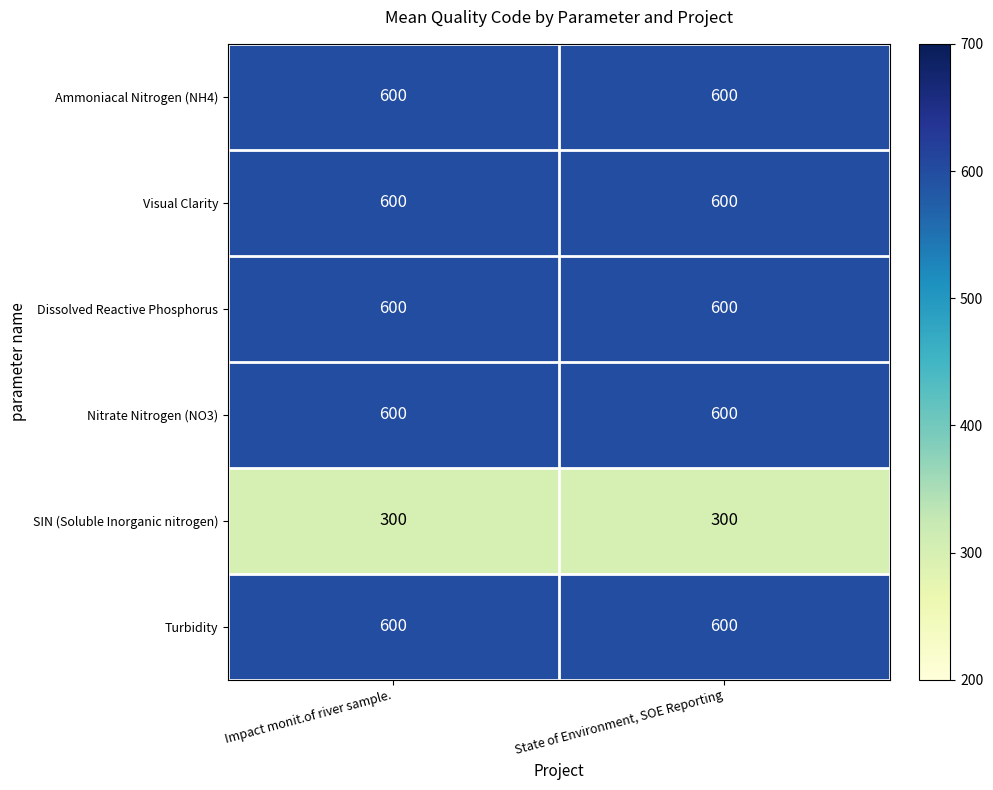

What is the approximate value of Nitrate Nitrogen (NO3) at State of Environment, SOE Reporting?

600